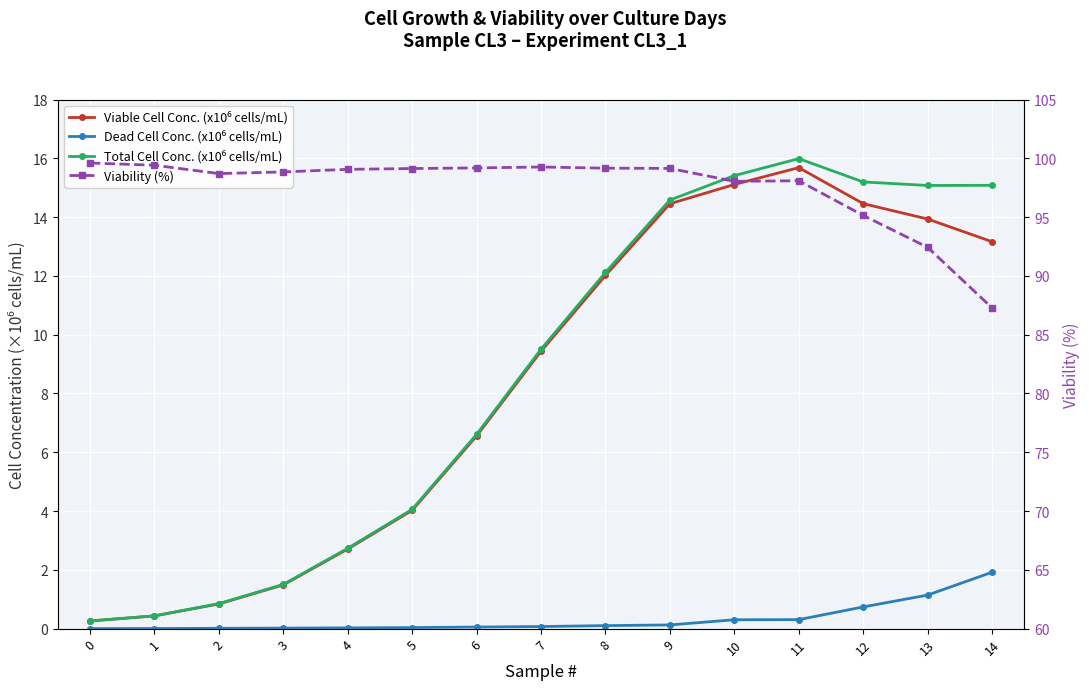

List the labels in order of Viable Cell Conc. (x10⁶ cells/mL) value, largest first.

11, 10, 12, 9, 13, 14, 8, 7, 6, 5, 4, 3, 2, 1, 0